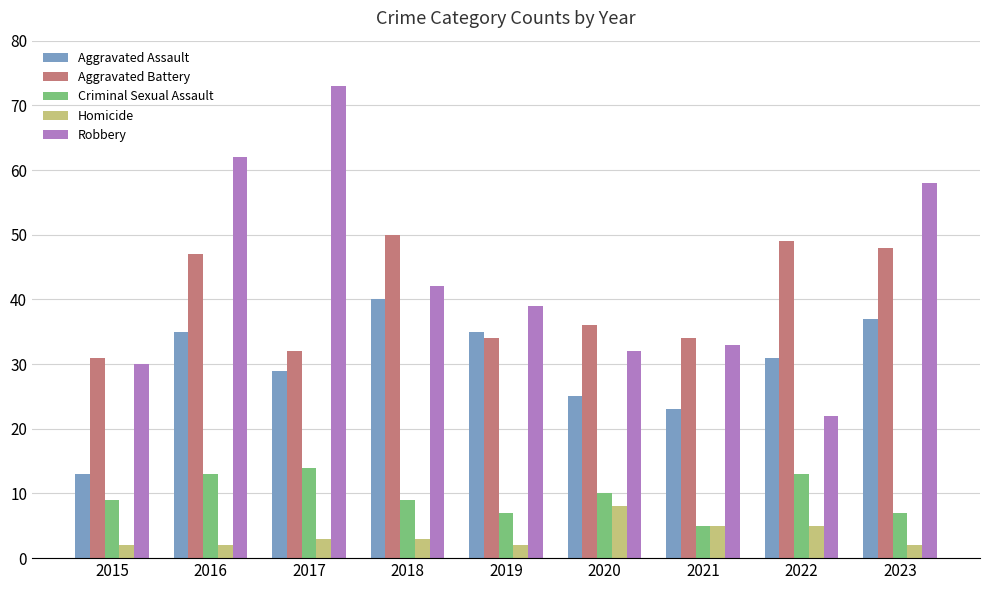

At which category does the chart reach its peak across all series?

2017